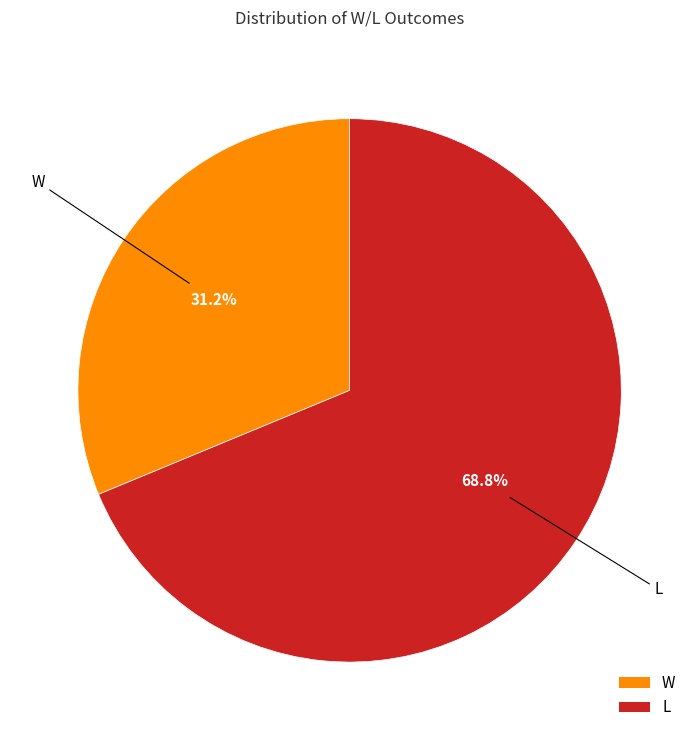

Rank the categories by value from highest to lowest.

L, W